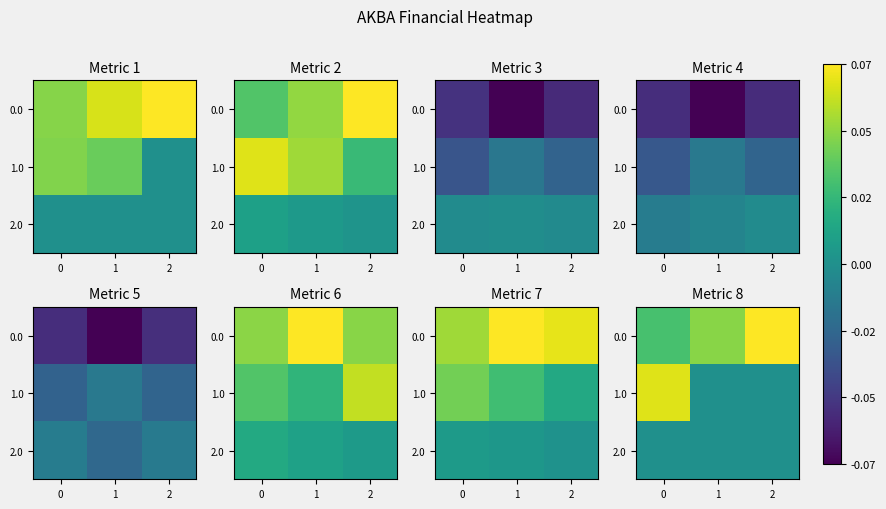

The value of 2.0 at 2 is 0.0. True or false?

True